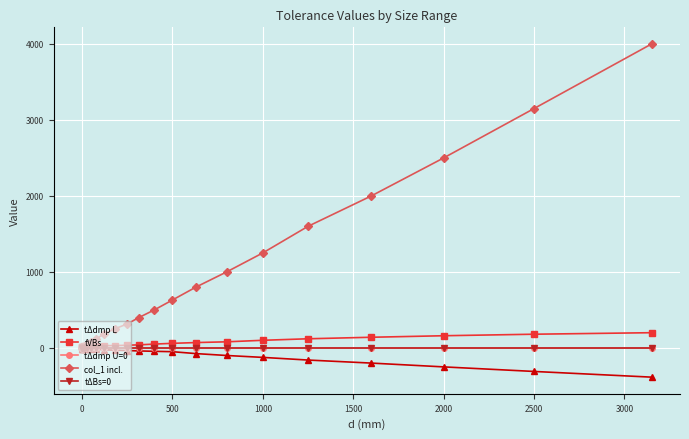

What are all the series names shown in the legend?

tΔdmp L, tVBs, tΔdmp U=0, col_1 incl., tΔBs=0